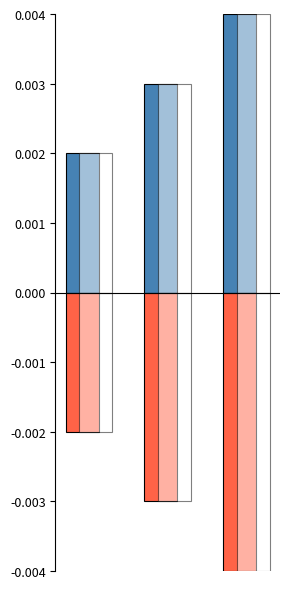

Does the chart contain any negative values?

Yes